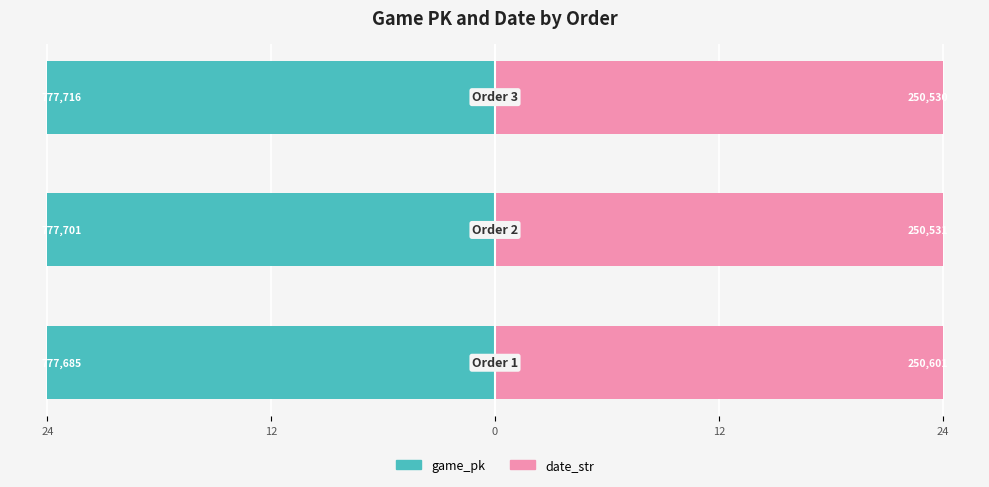

Reading left to right, extract all data points from this chart.

game_pk: 24=-24.0	12=-24.0	0=-24.0
date_str: 24=24.0	12=24.0	0=24.0